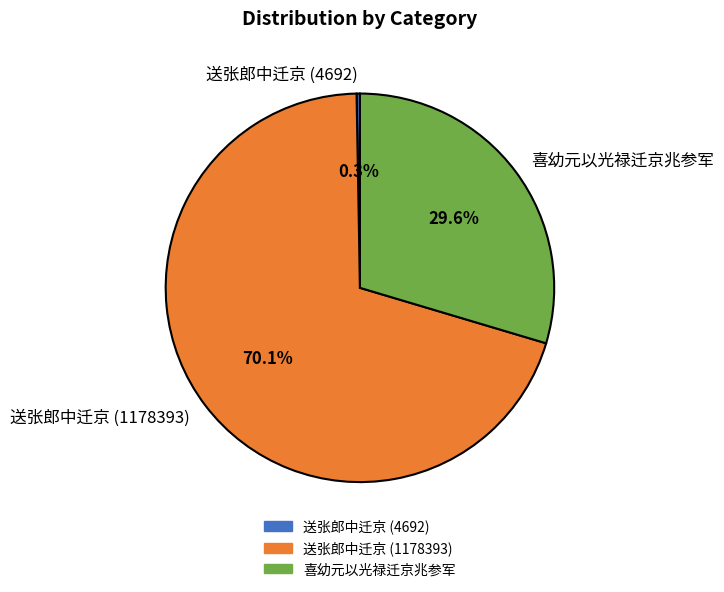

To the nearest percent, what is the average slice percentage?

33%